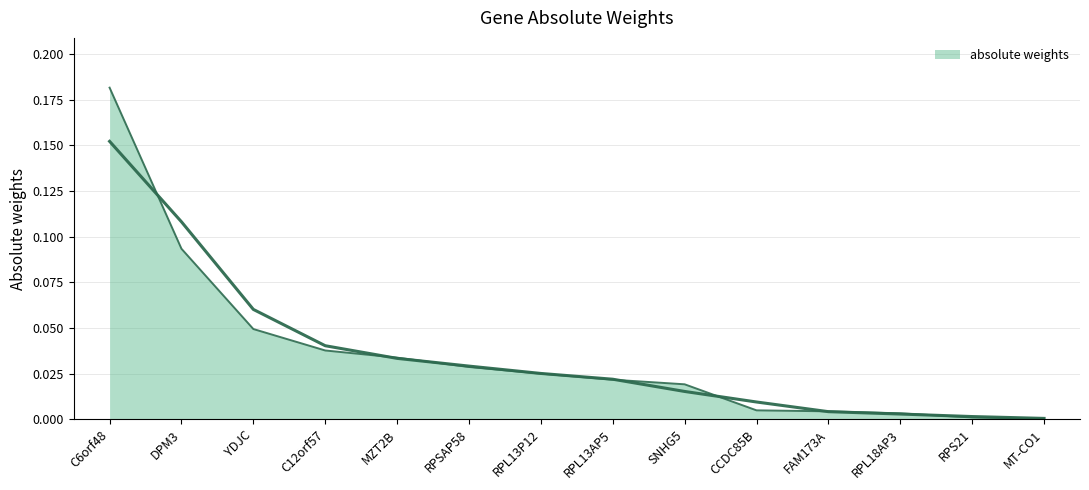

Reading right to left, extract all data points from this chart.

MT-CO1=0.0	RPS21=0.0	RPL18AP3=0.0	FAM173A=0.0	CCDC85B=0.0	SNHG5=0.0	RPL13AP5=0.0	RPL13P12=0.0	RPSAP58=0.0	MZT2B=0.0	C12orf57=0.0	YDJC=0.0	DPM3=0.1	C6orf48=0.2